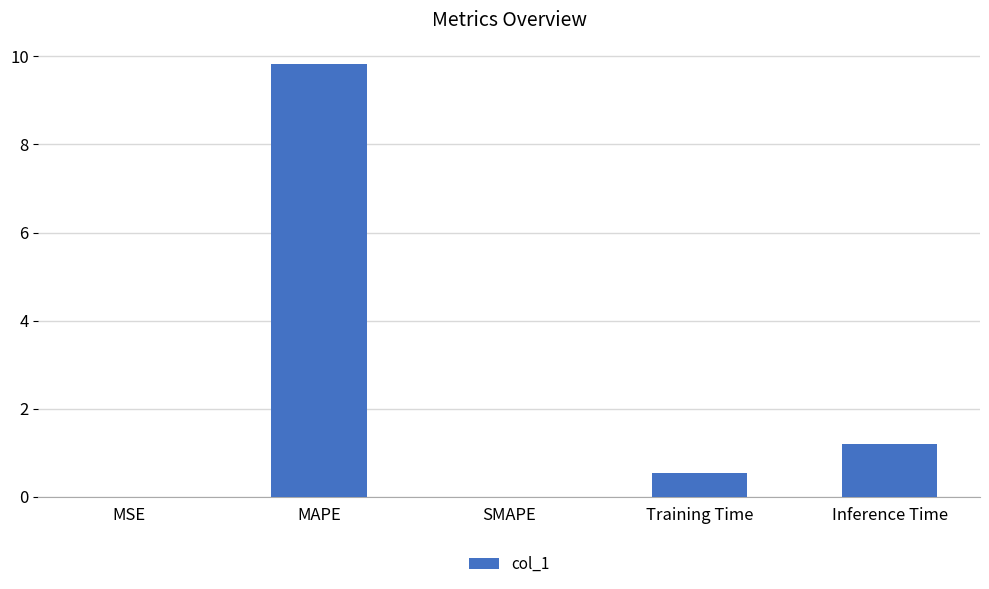

Which has a higher value, Training Time or MSE?

Training Time